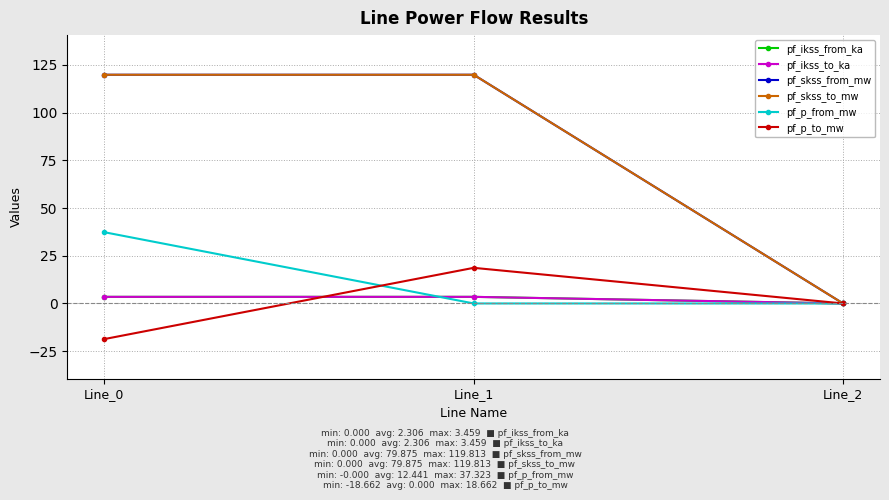

At which label is pf_ikss_to_ka closest to 1?

Line_2